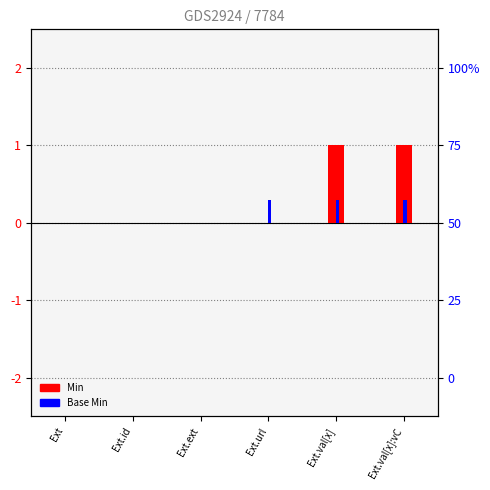

What is the sum of all Min values?

2.0